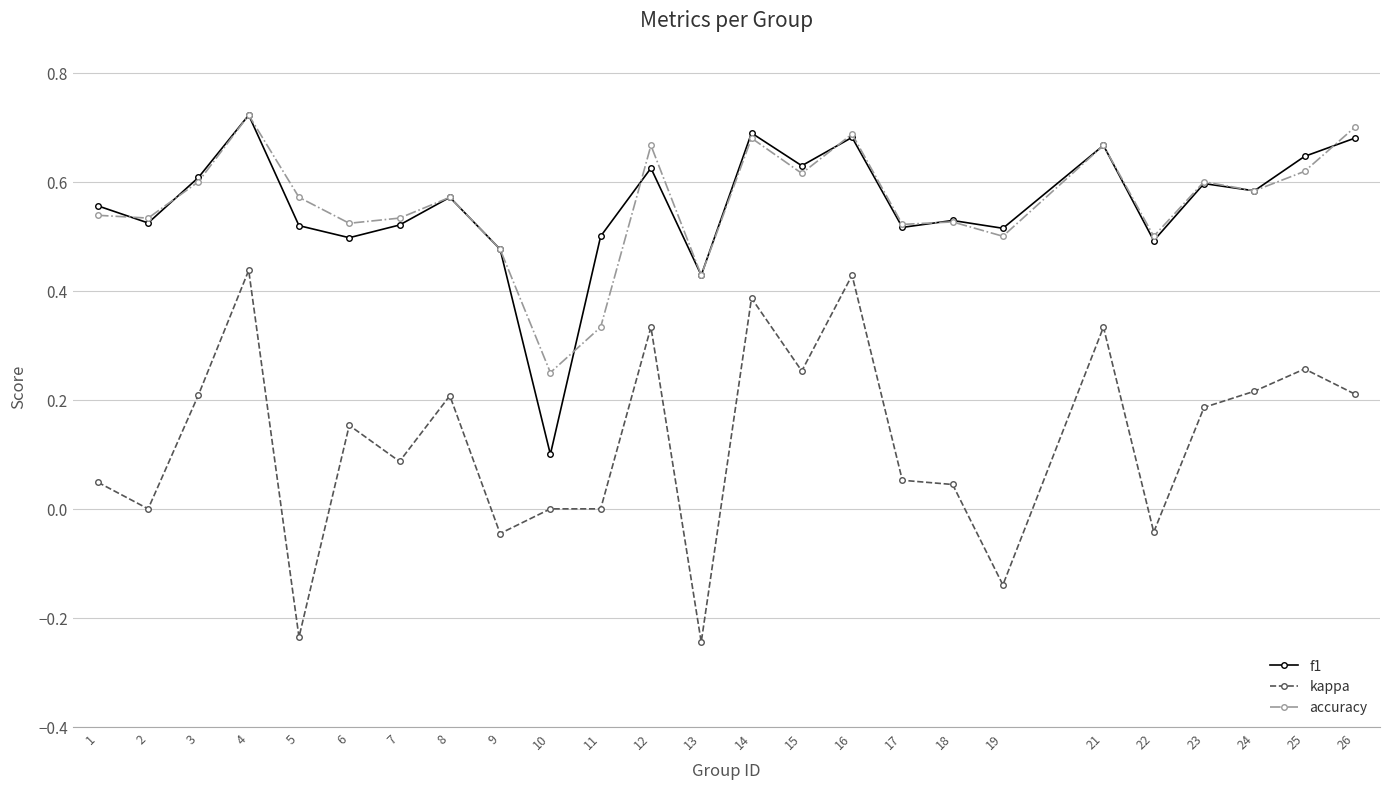

Which series has the largest range (max minus min)?

kappa